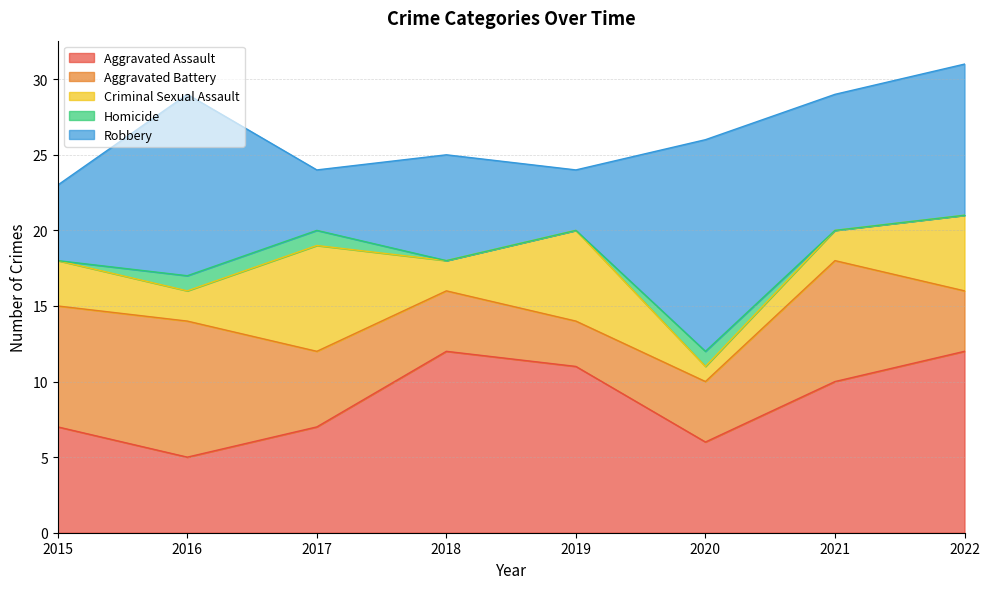

After their last crossing, which series has the higher values: Criminal Sexual Assault or Aggravated Battery?

Criminal Sexual Assault